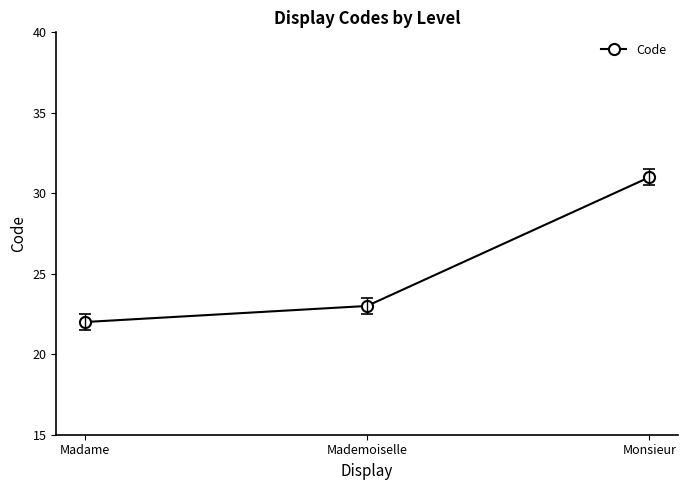

The value at Mademoiselle is 23. True or false?

True